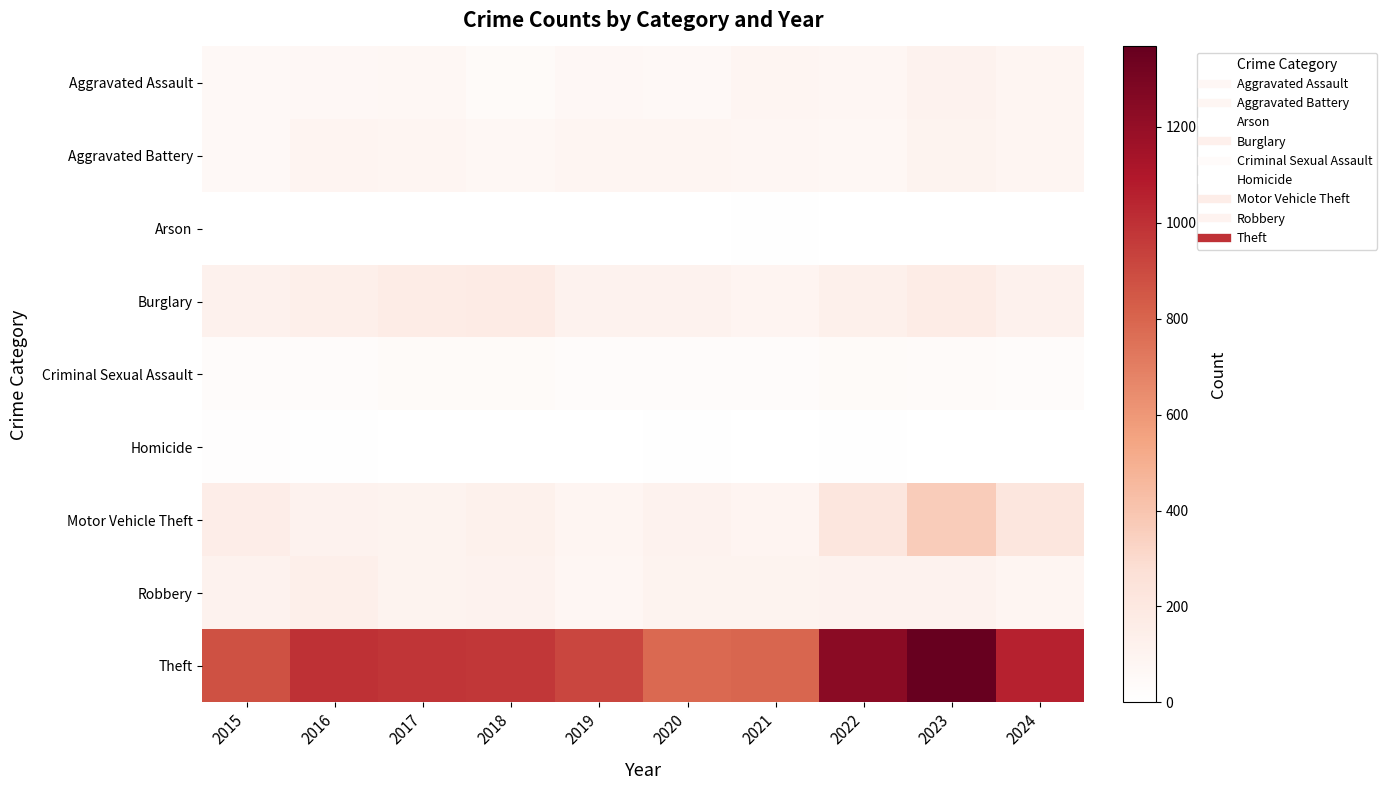

What is the total value across all series at 2021?

1294